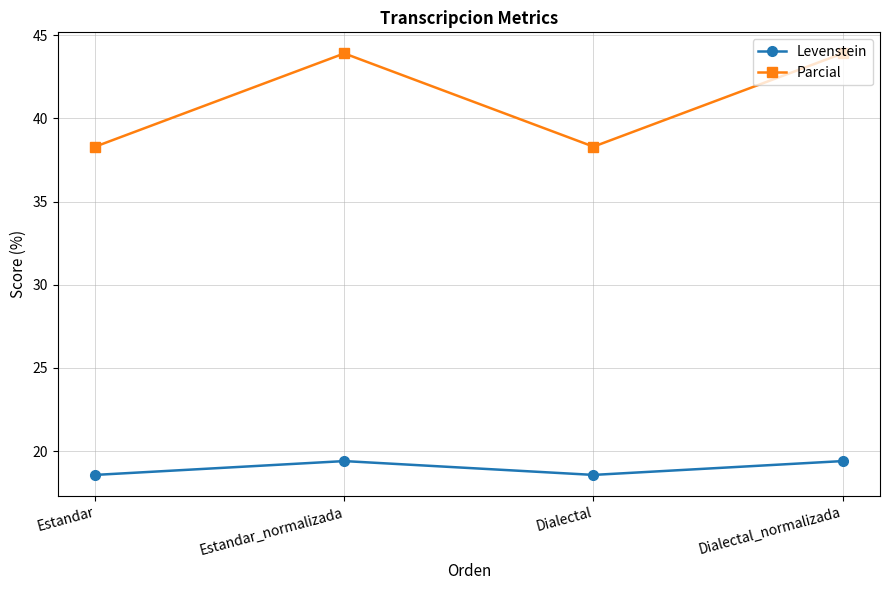

How many distinct data groups are displayed?

2